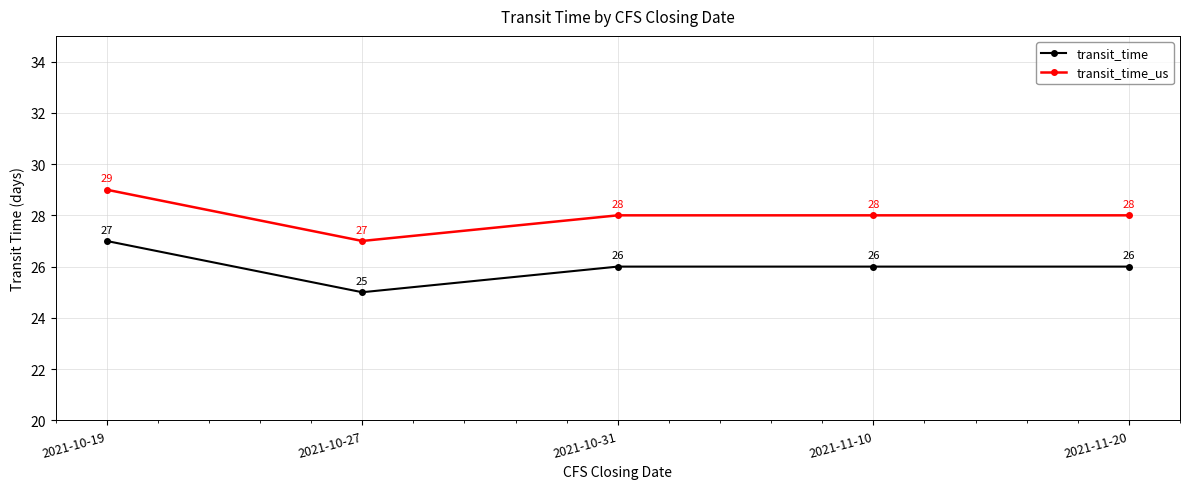

Where is the first local minimum for transit_time_us?

2021-10-27